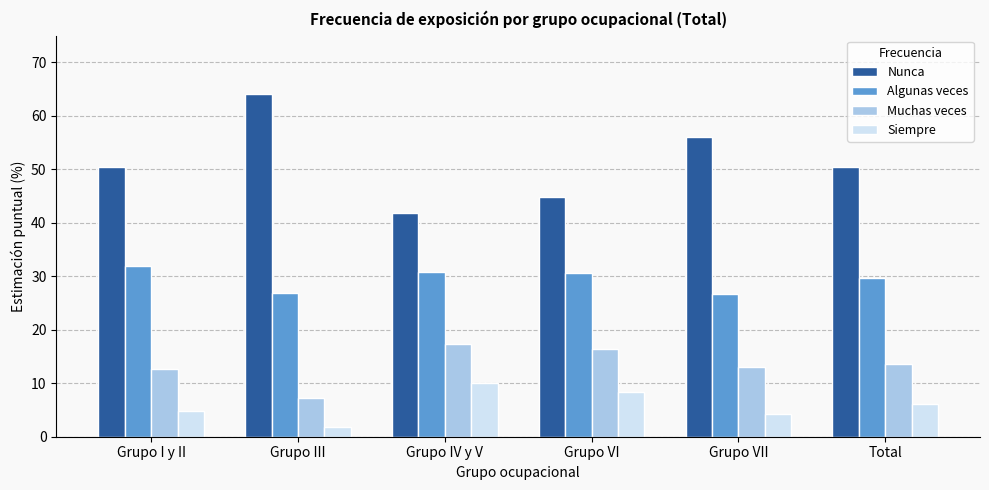

What is the sum of the Algunas veces values at Total and Grupo III?

56.5